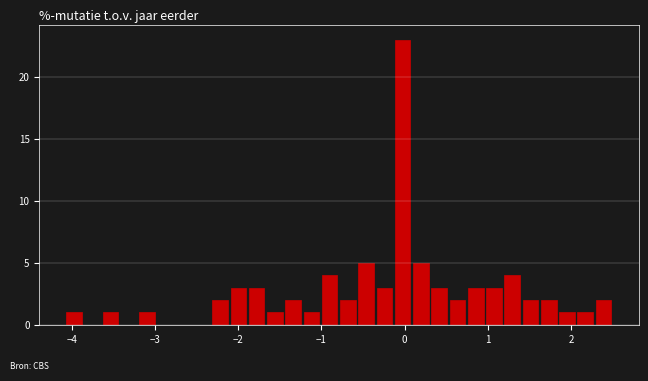

Read against the x-axis, roughly where is the centre of the tallest bar?

0.0